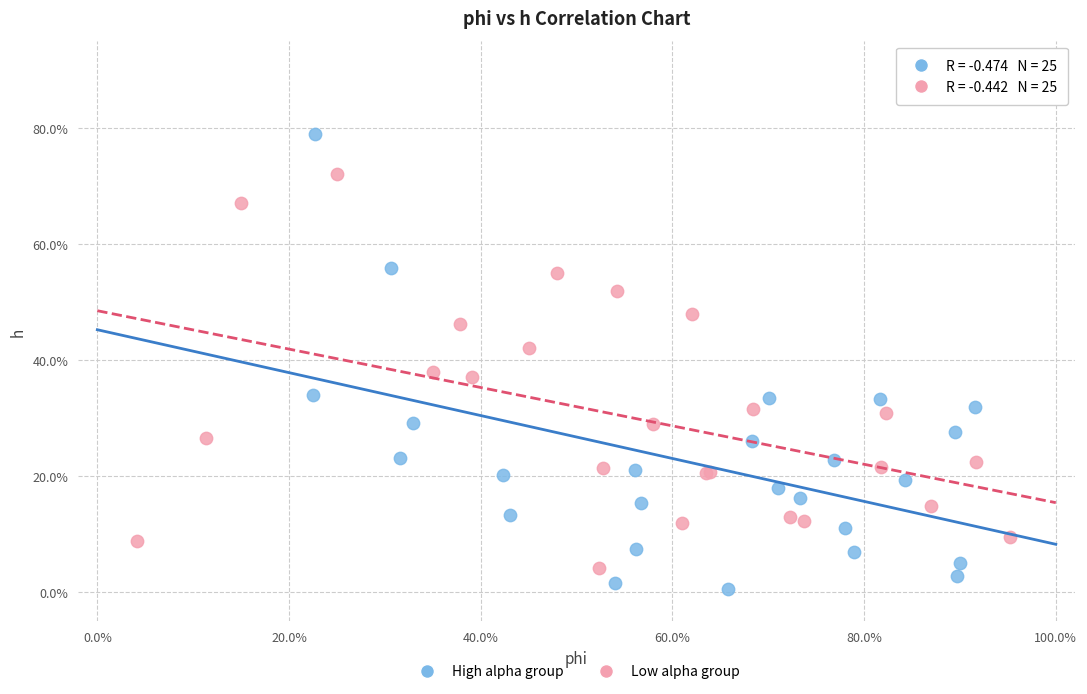

Which series contains the lowest Y value?

High alpha group